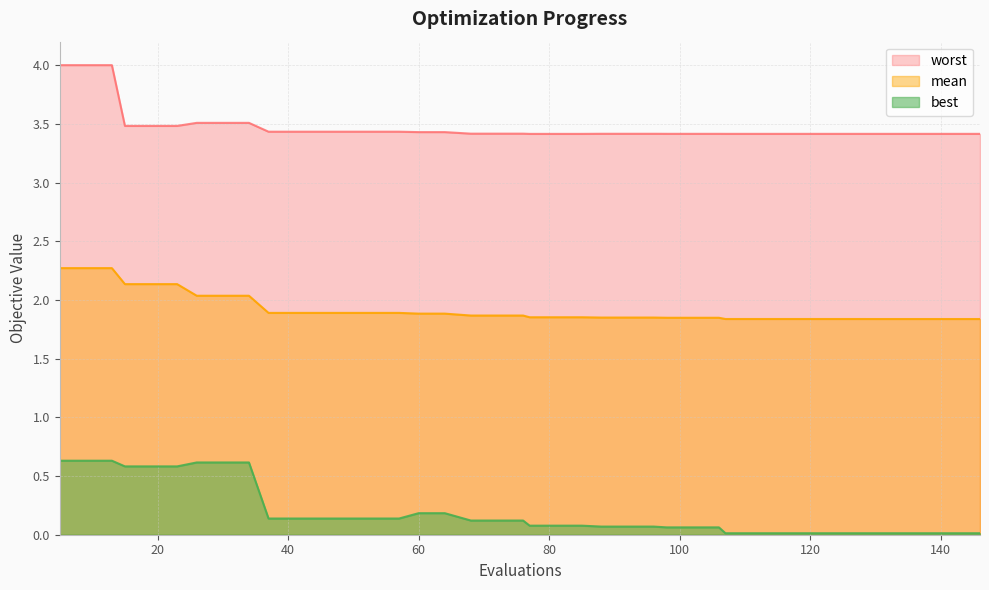

Which series has the largest range (max minus min)?

best